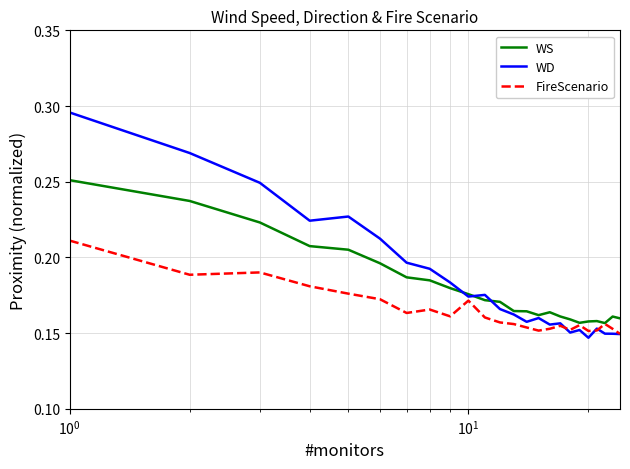

What is the value of the WS point at the 21st from the left?

0.2